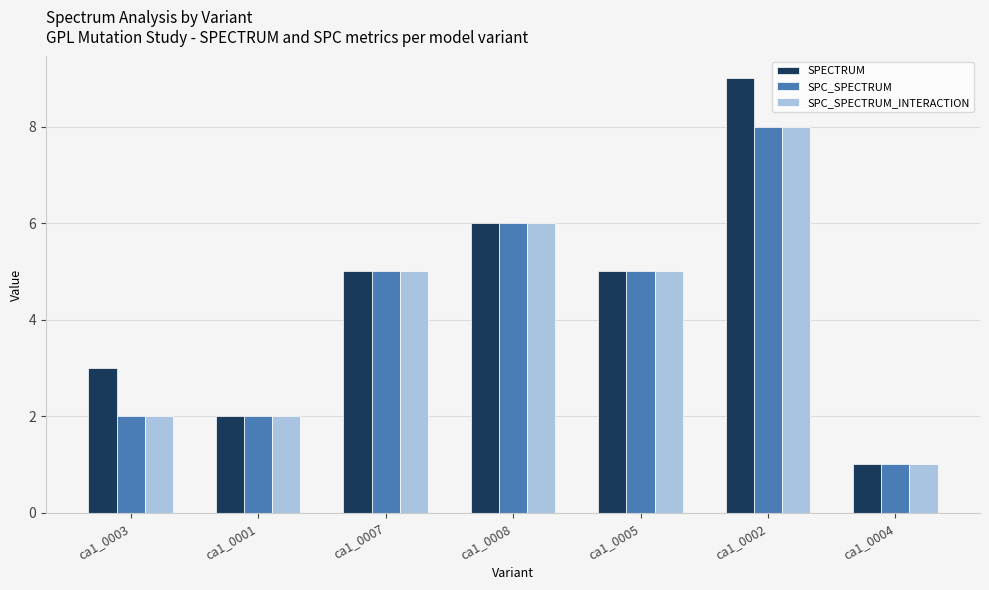

What is the label of the 1st bar from the right?

ca1_0004